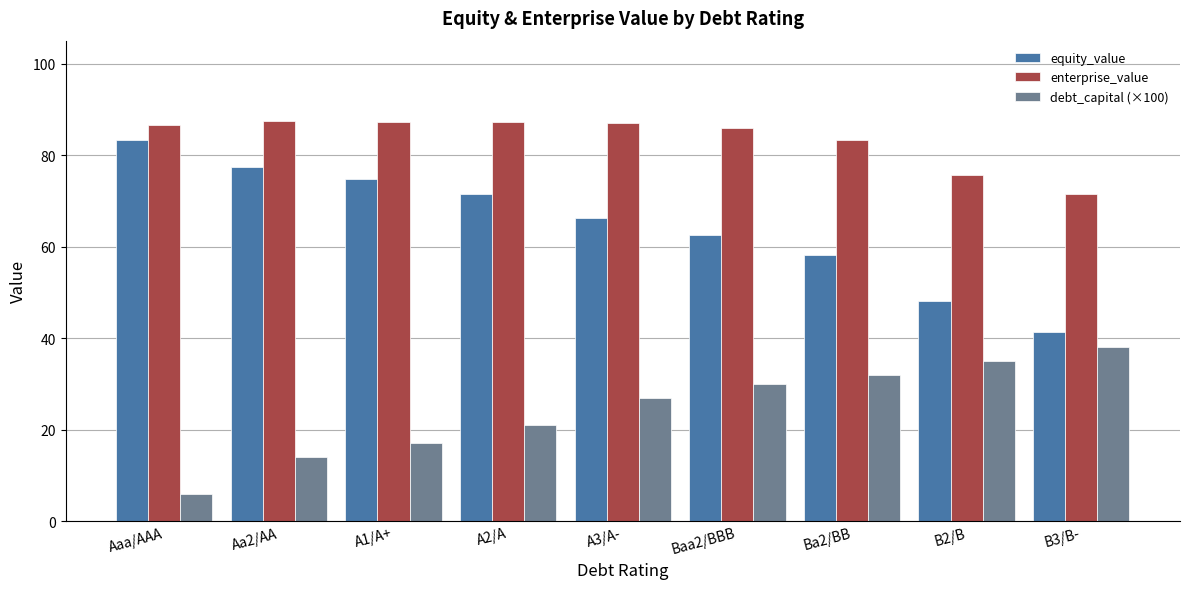

What is the difference between the highest and lowest values at Baa2/BBB?

55.8